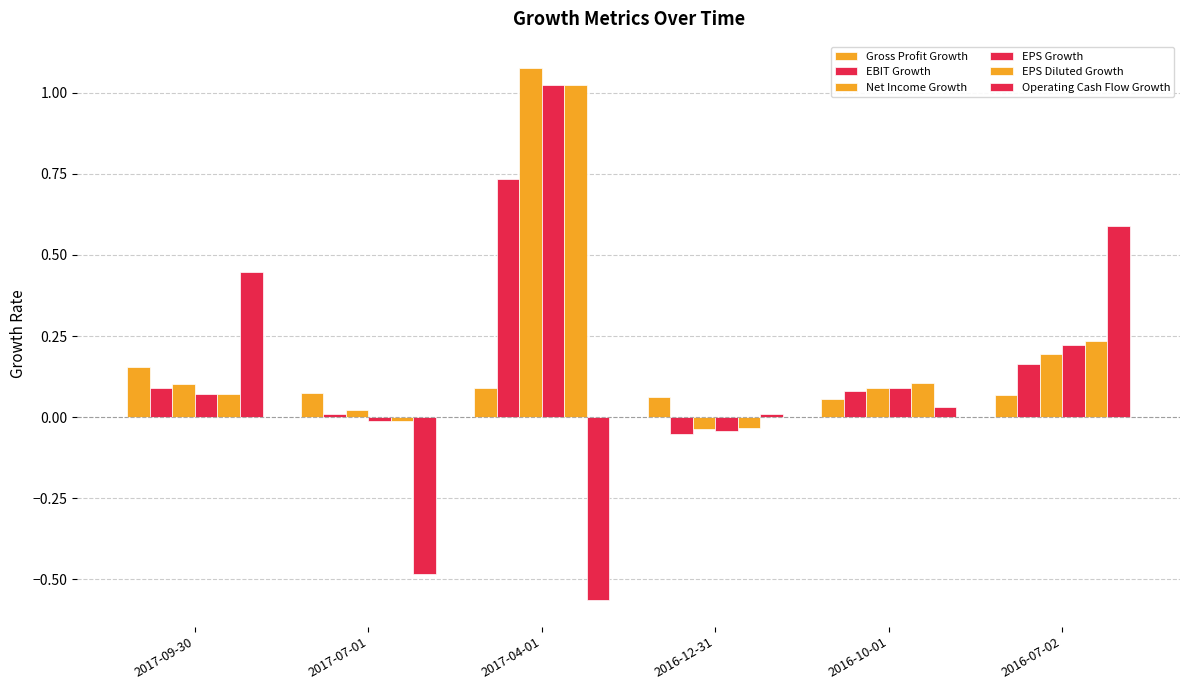

What is the label of the 5th bar from the left?

2016-10-01